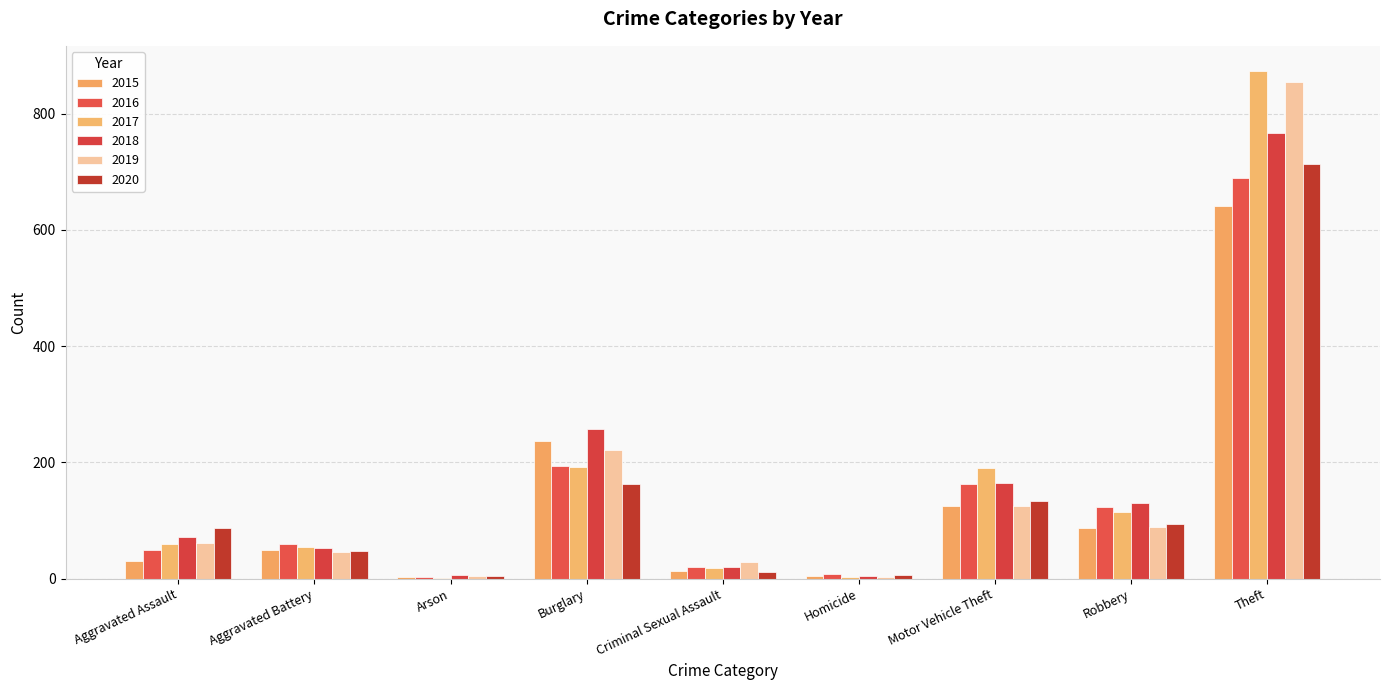

Which series has the largest total across all categories?

2017